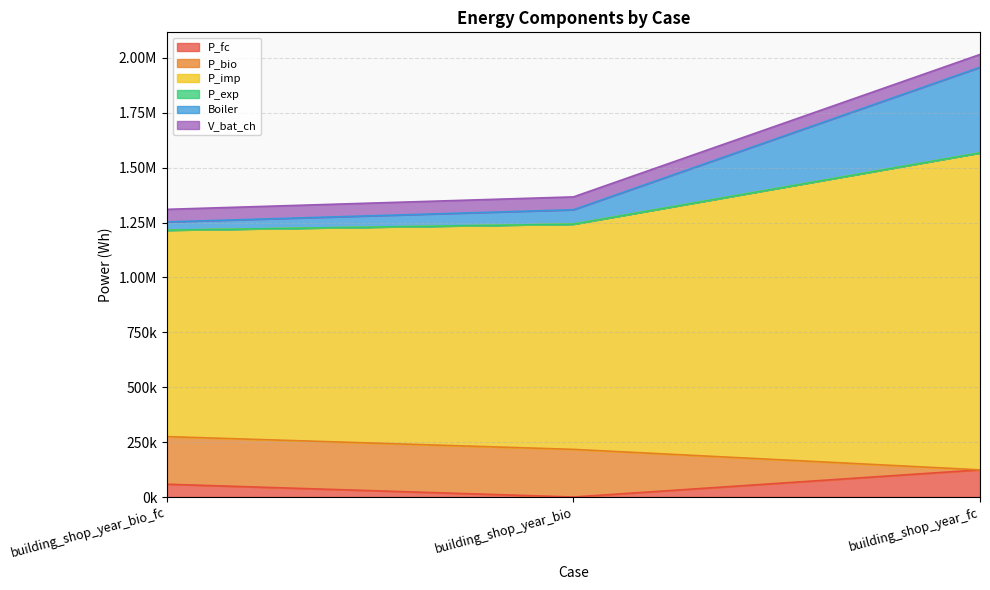

Does the chart display data point markers on the line(s)?

No